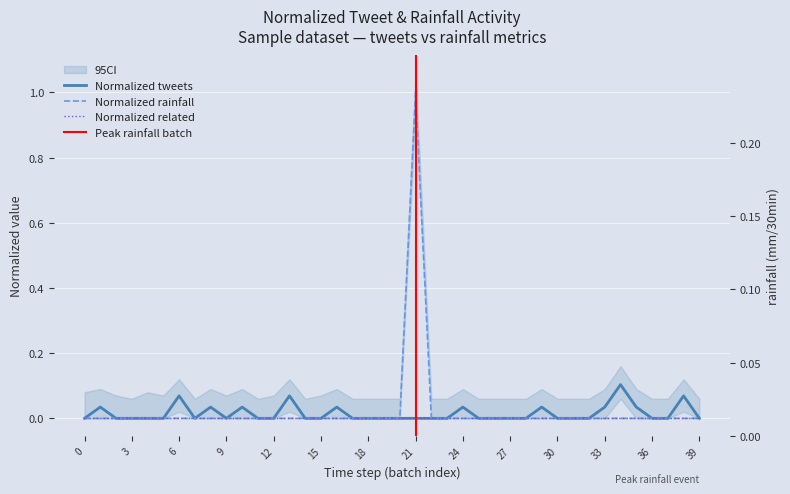

True or false: Normalized tweets and Normalized rainfall (mm/30min) intersect in this chart.

False